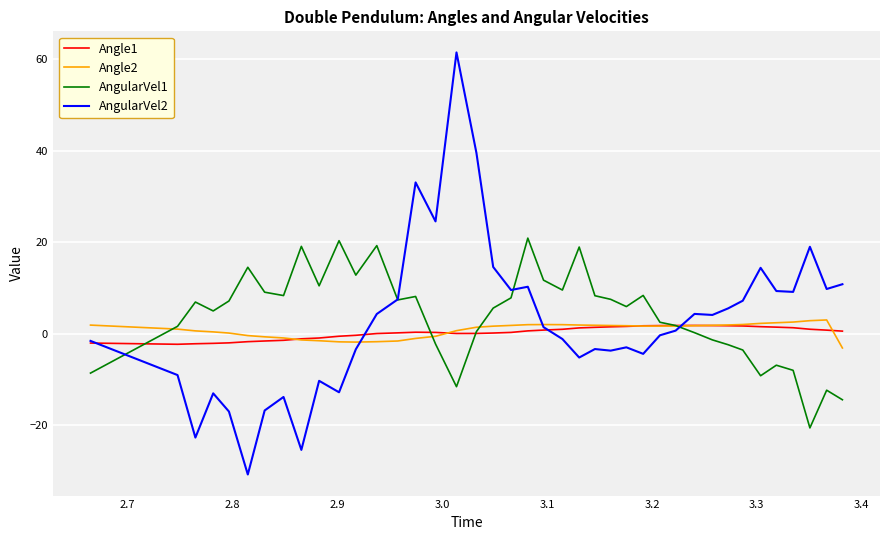

Which series has the widest spread of values?

AngularVel2